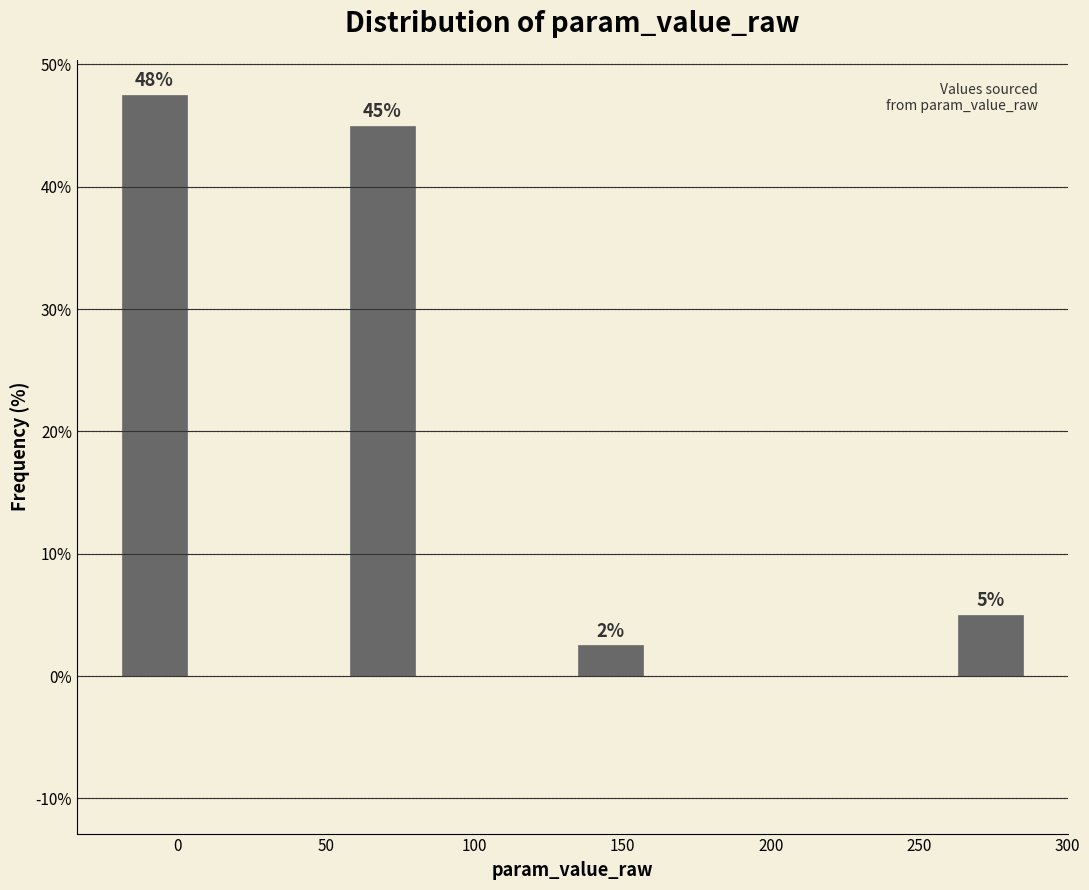

Over which range of the x-axis is the bar tallest?

-20 to 5